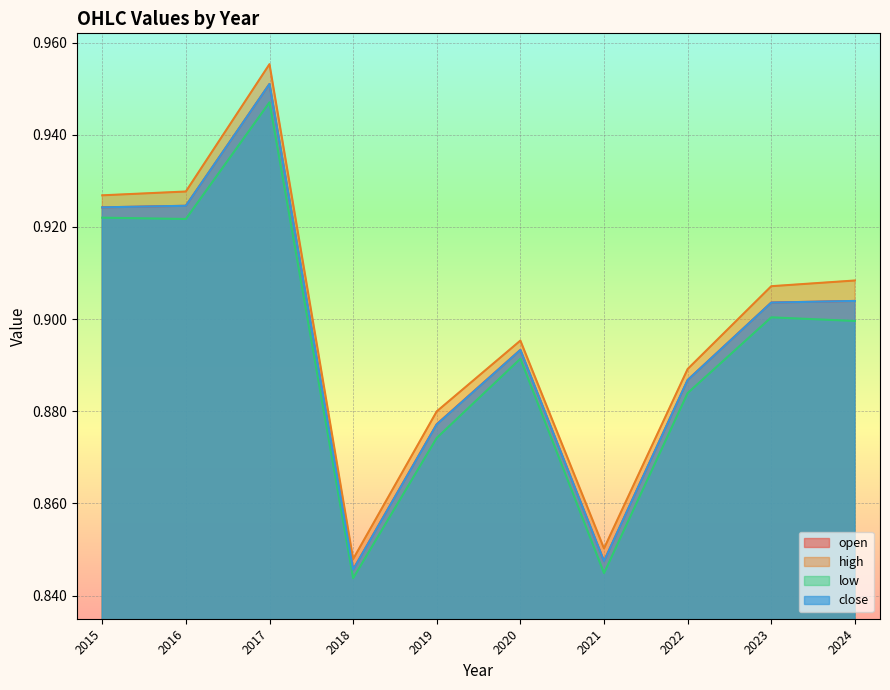

Read the open value at 2023.

0.9